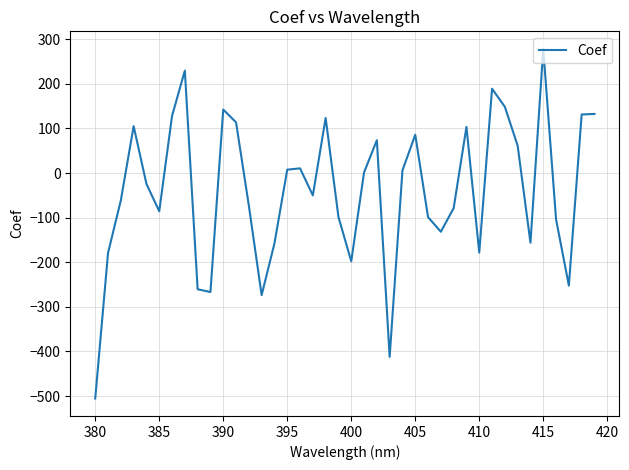

What is the difference between the maximum and minimum values?

784.2